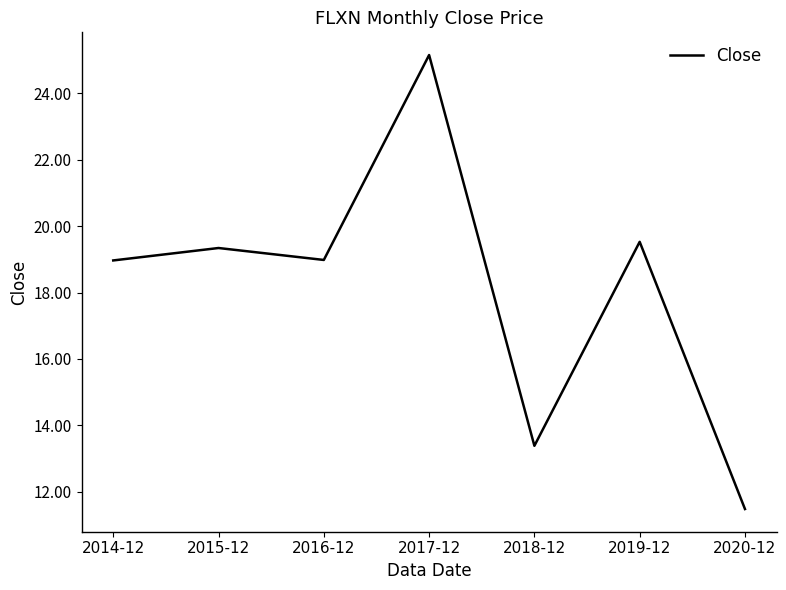

Read the value at 2020-12.

11.5